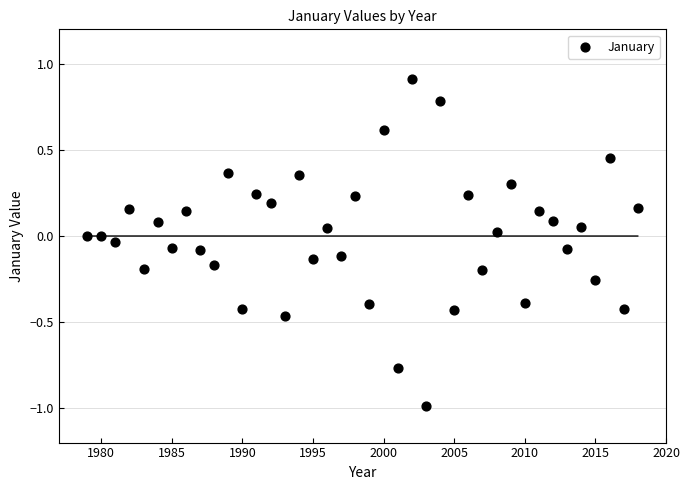

What is the range of Y values (max minus min)?

1.9